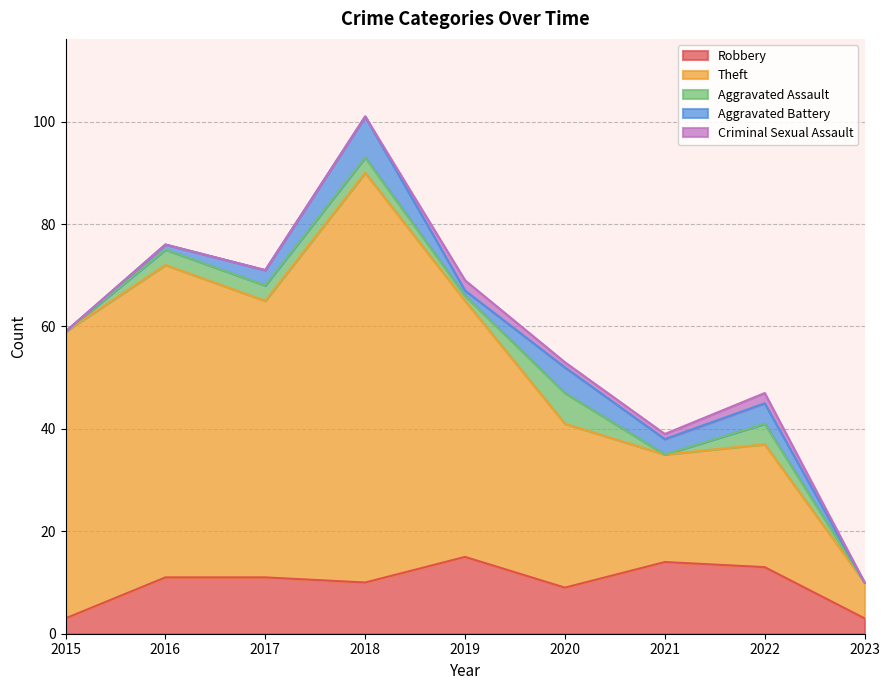

True or false: Aggravated Assault has a value of 3 at 2016.

True